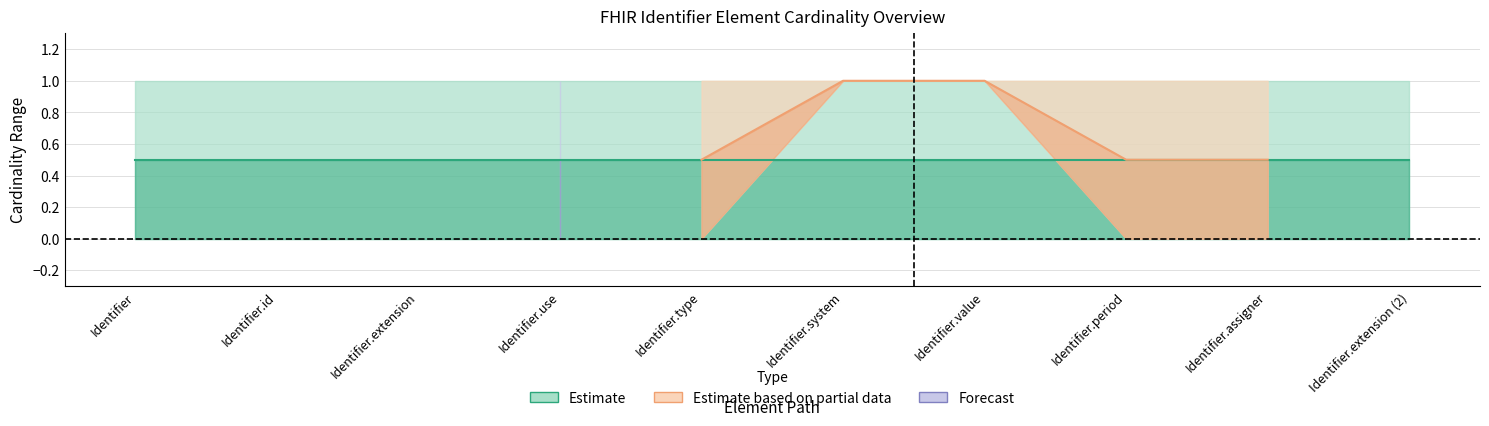

What is the spread (max minus min) of values at Identifier.period?

1